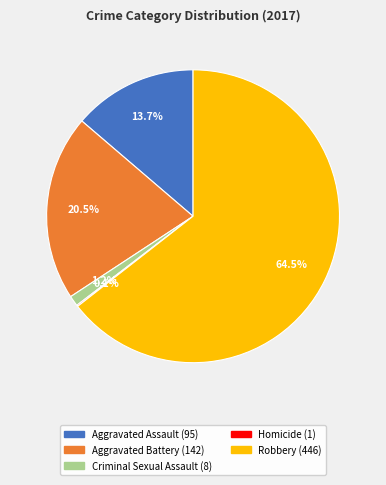

What portion of the pie excludes Criminal Sexual Assault?

98.8%